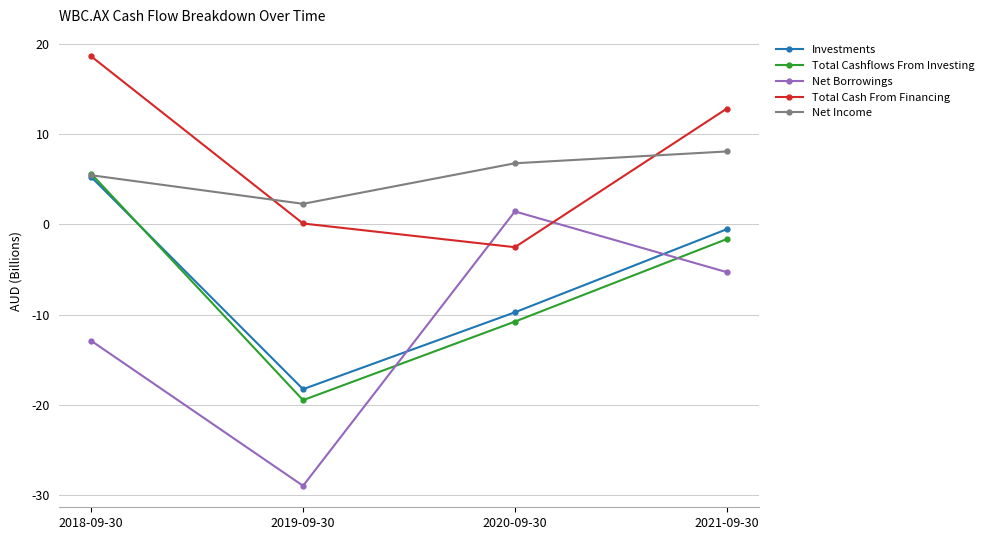

What is the difference between the maximum and minimum values in the Net Borrowings series?

30.4